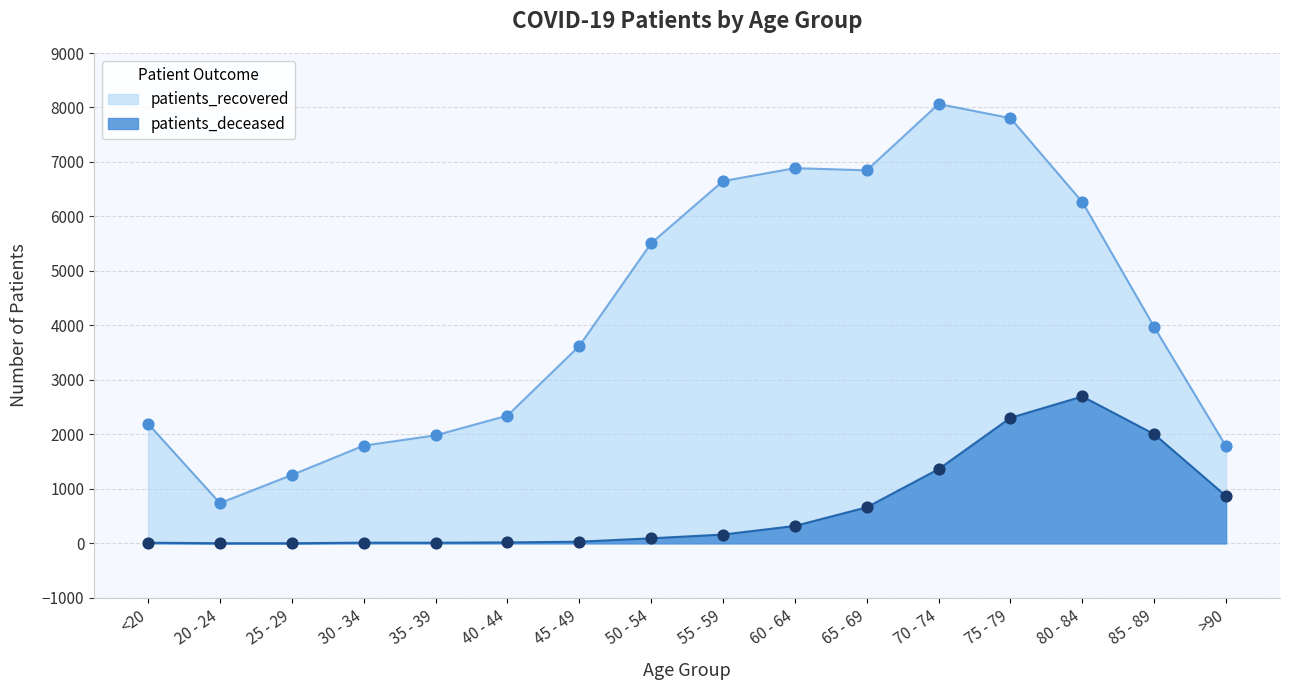

What are all the series names shown in the legend?

patients_recovered, patients_deceased